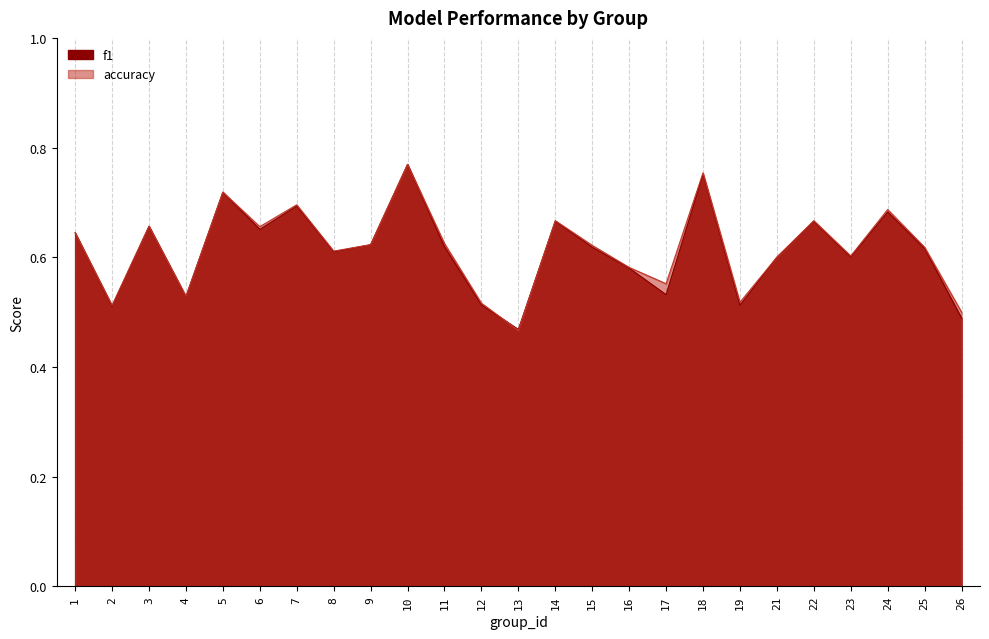

What is the total value across all series at 23?

1.2